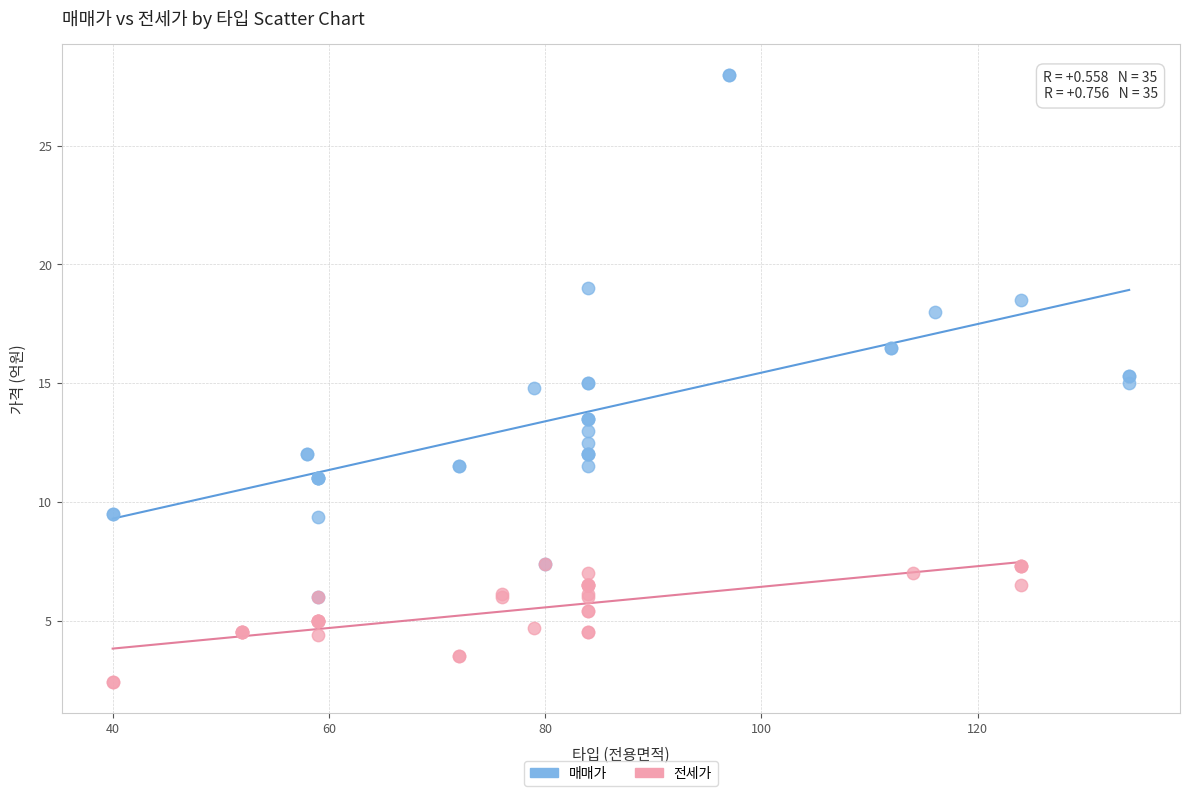

Which series reaches the maximum Y coordinate?

매매가